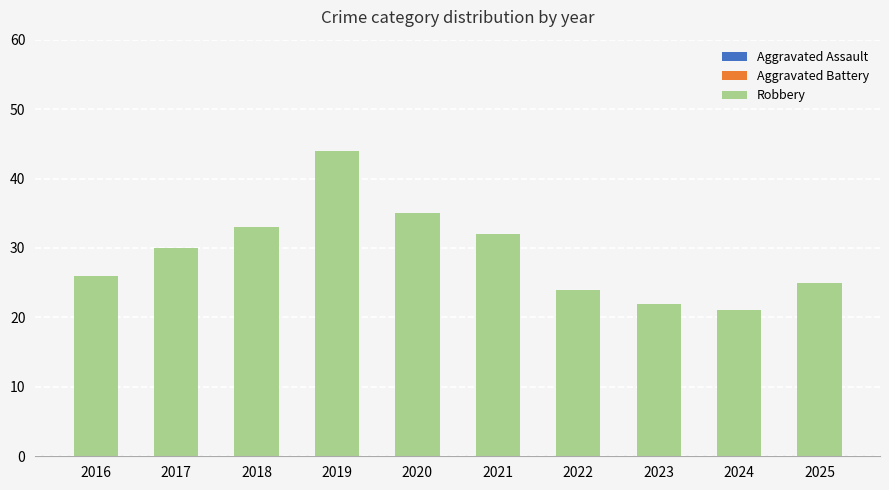

What is the difference between the Robbery values at 2016 and 2025?

1